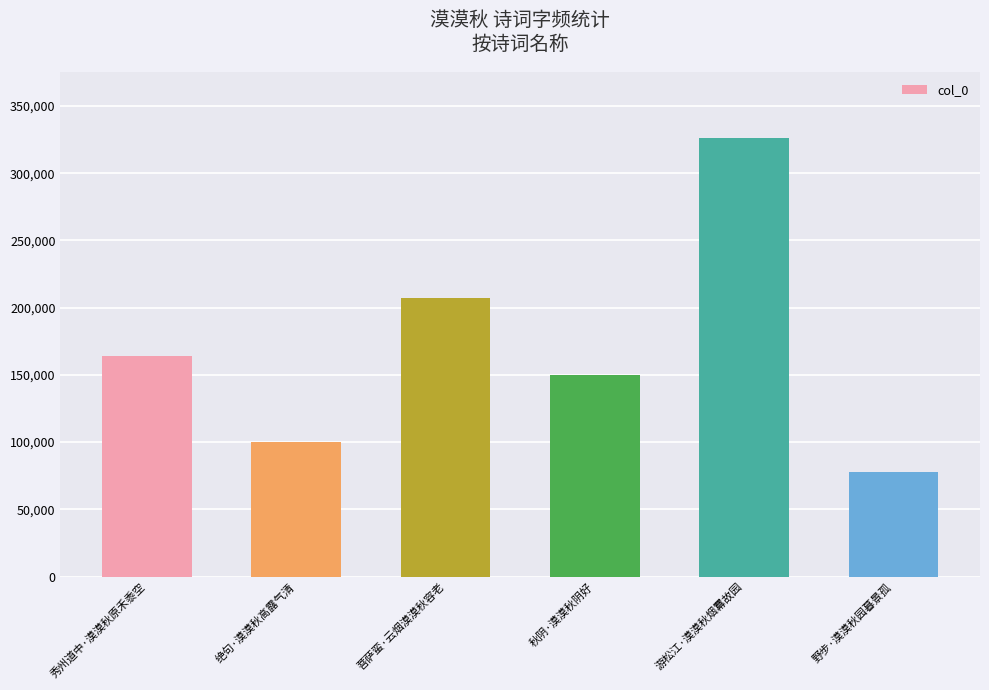

What is the average value?

170821